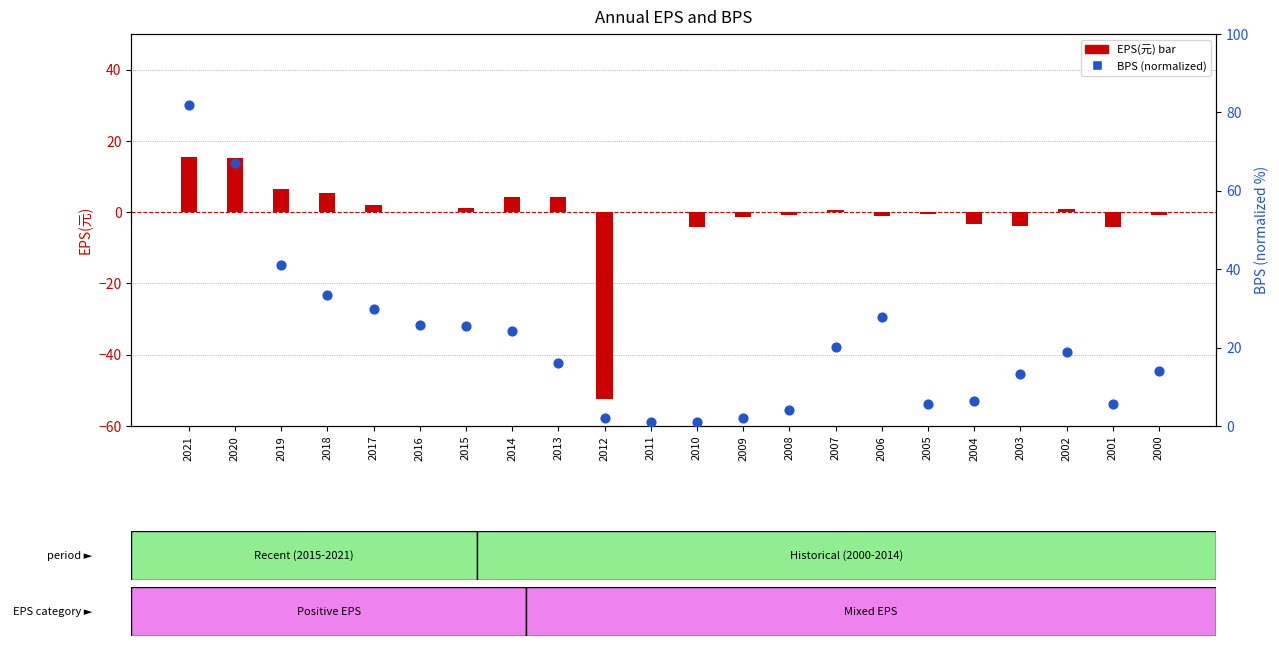

What are all the series names shown in the legend?

EPS(元), BPS (normalized)